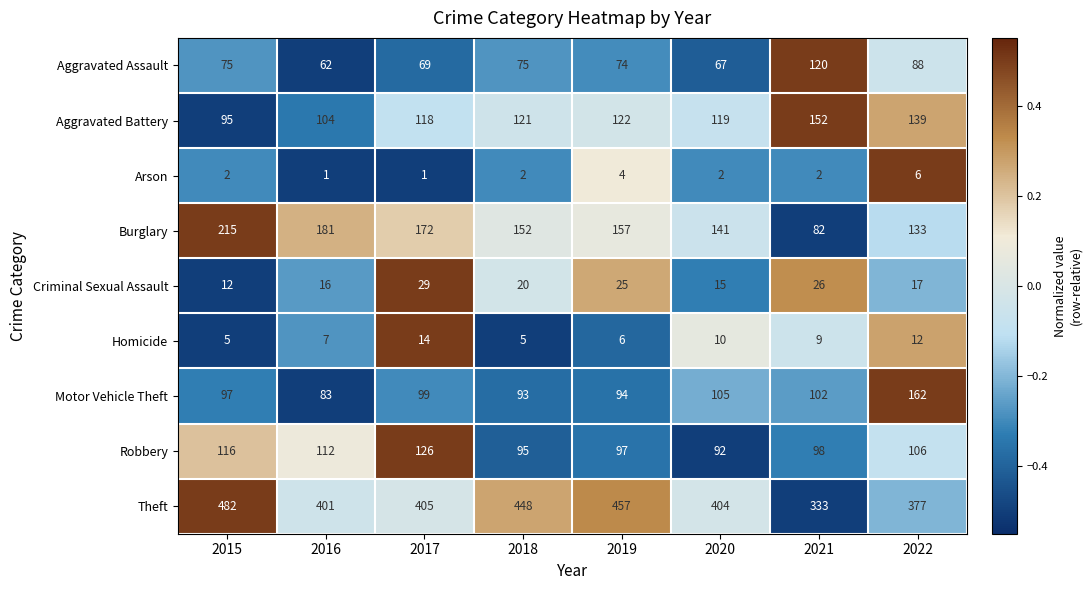

What value does the Aggravated Battery series have at 2018, to the nearest 5?

120